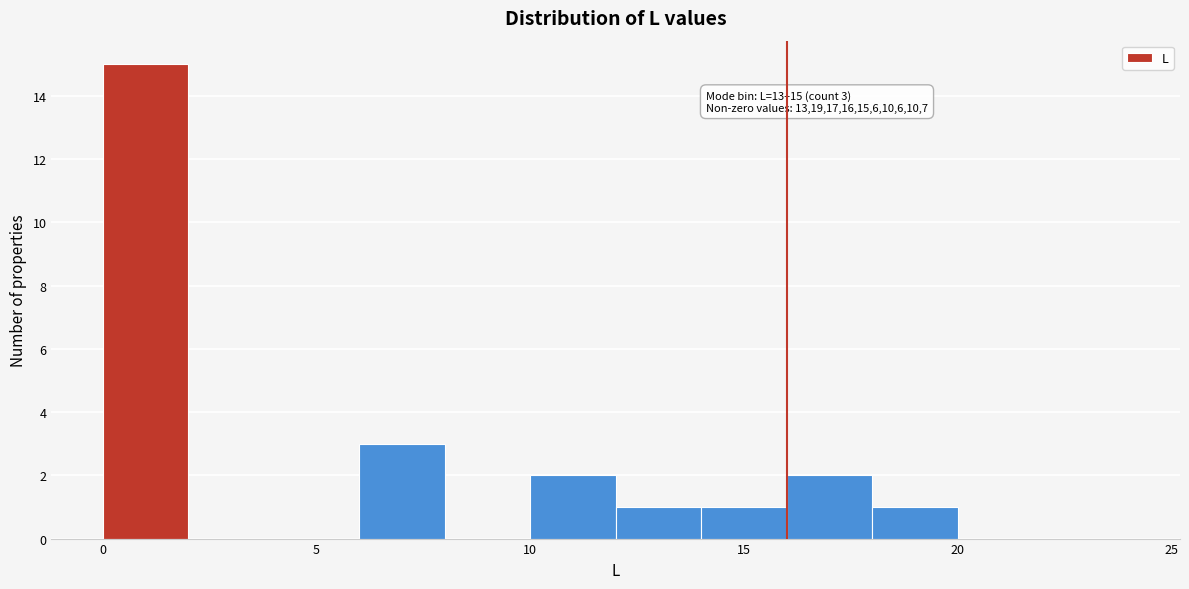

Over which range of the x-axis is the bar tallest?

0 to 2